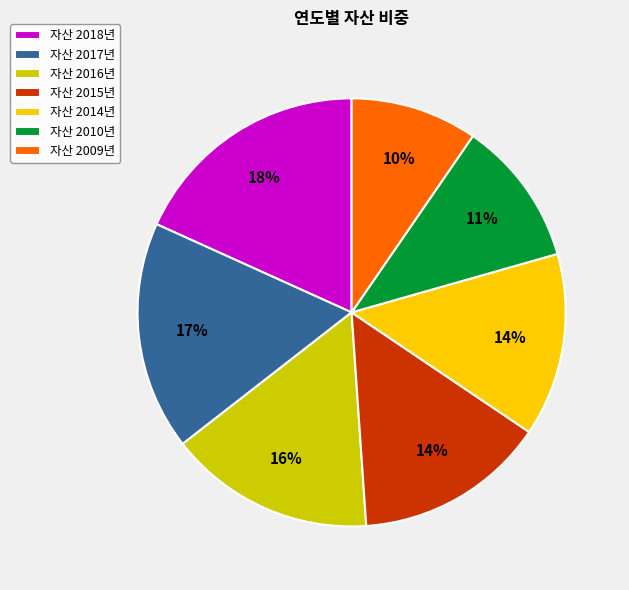

Is it true that 자산 2010년 is 1% of the pie?

False